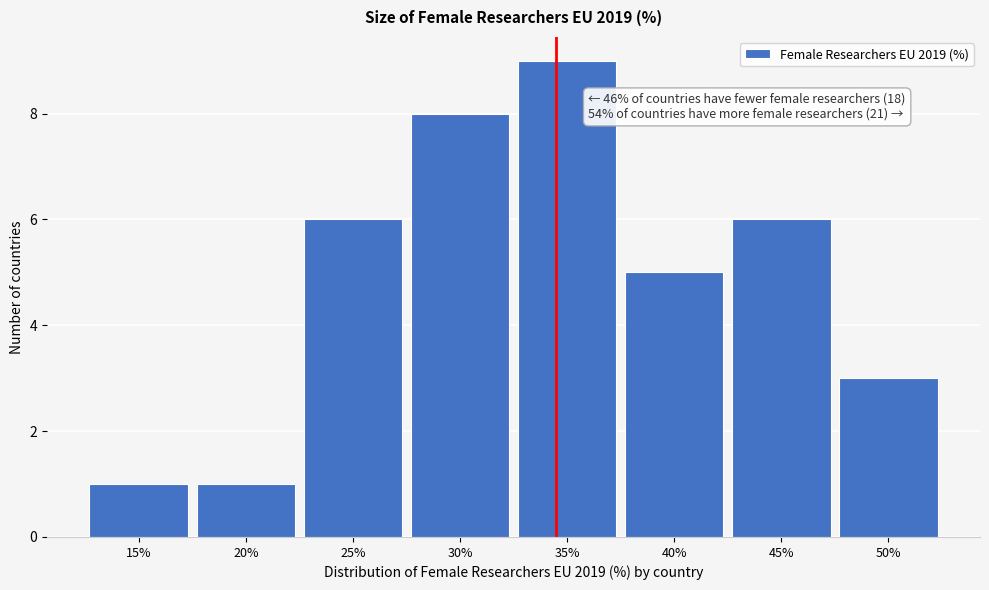

Reading left to right, extract all data points from this chart.

15%=1	20%=1	25%=6	30%=8	35%=9	40%=5	45%=6	50%=3